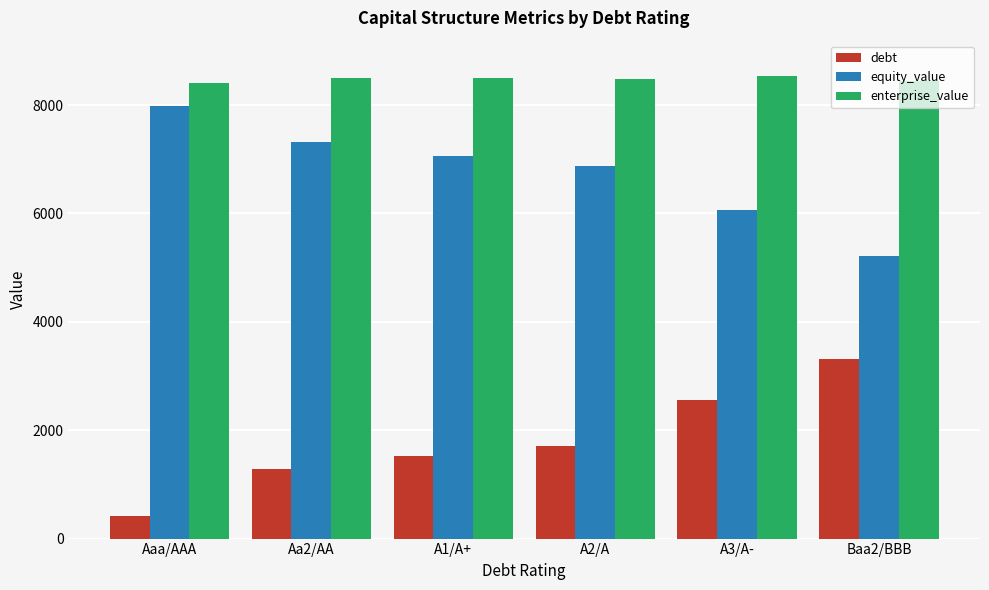

How many bars are there in total?

18